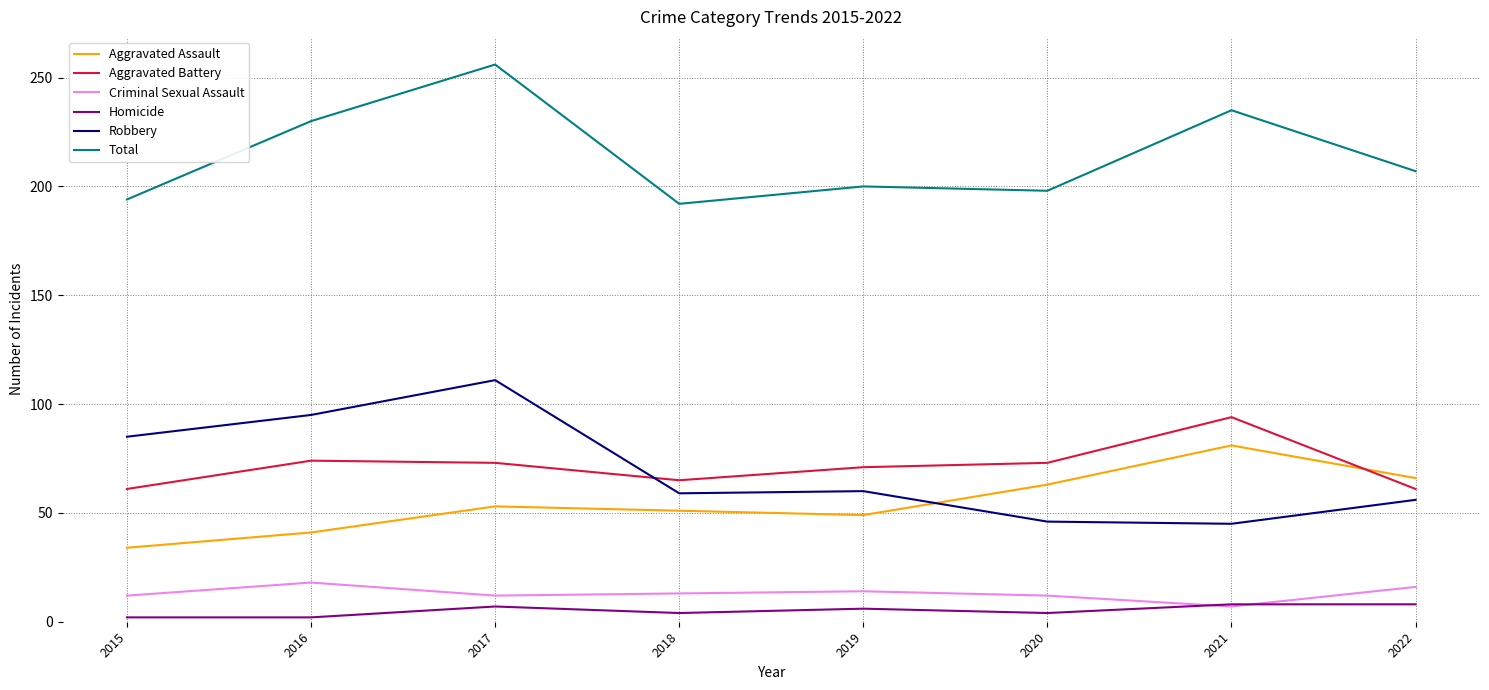

True or false: Aggravated Battery and Homicide cross at least once.

False